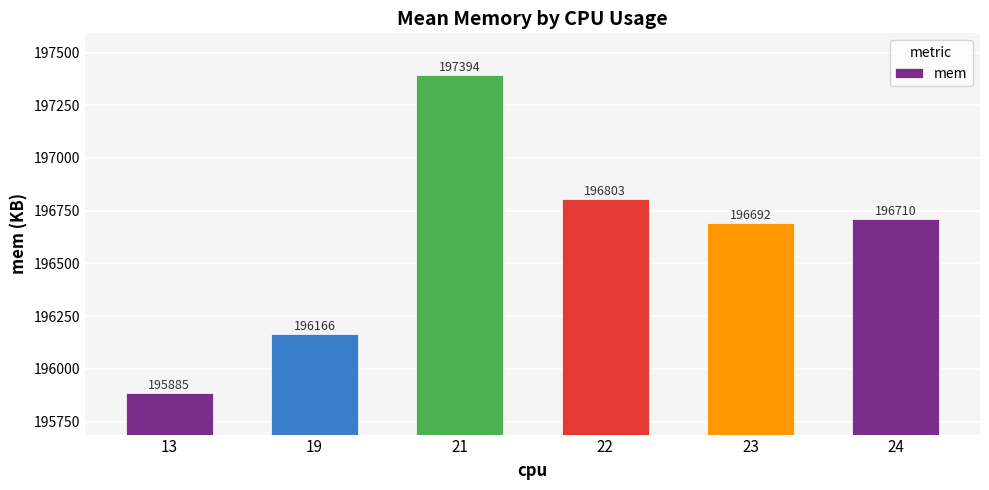

Rank the categories by value from lowest to highest.

13, 19, 23, 24, 22, 21